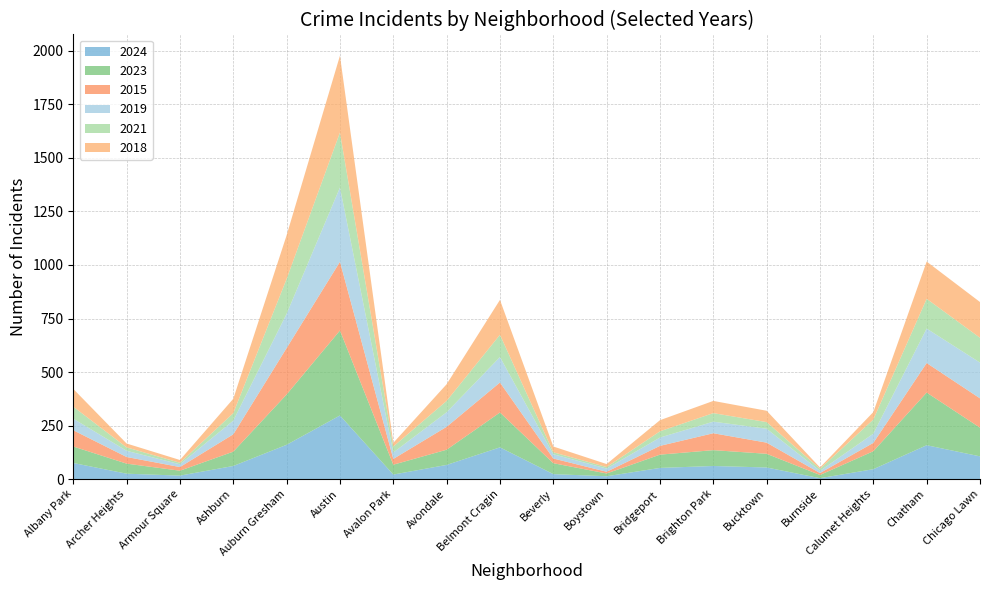

Reading right to left, extract all data points from this chart.

2024: Chicago Lawn=106	Chatham=158	Calumet Heights=46	Burnside=4	Bucktown=54	Brighton Park=61	Bridgeport=52	Boystown=13	Beverly=23	Belmont Cragin=148	Avondale=66	Avalon Park=21	Austin=297	Auburn Gresham=160	Ashburn=61	Armour Square=16	Archer Heights=25	Albany Park=75
2023: Chicago Lawn=134	Chatham=246	Calumet Heights=84	Burnside=15	Bucktown=64	Brighton Park=74	Bridgeport=62	Boystown=13	Beverly=51	Belmont Cragin=163	Avondale=71	Avalon Park=46	Austin=397	Auburn Gresham=235	Ashburn=67	Armour Square=23	Archer Heights=47	Albany Park=77
2015: Chicago Lawn=137	Chatham=138	Calumet Heights=39	Burnside=9	Bucktown=52	Brighton Park=79	Bridgeport=41	Boystown=8	Beverly=22	Belmont Cragin=140	Avondale=107	Avalon Park=27	Austin=321	Auburn Gresham=217	Ashburn=81	Armour Square=17	Archer Heights=31	Albany Park=76
2019: Chicago Lawn=167	Chatham=161	Calumet Heights=43	Burnside=10	Bucktown=65	Brighton Park=54	Bridgeport=39	Boystown=15	Beverly=20	Belmont Cragin=119	Avondale=68	Avalon Park=30	Austin=347	Auburn Gresham=160	Ashburn=64	Armour Square=13	Archer Heights=29	Albany Park=54
2021: Chicago Lawn=116	Chatham=139	Calumet Heights=66	Burnside=10	Bucktown=31	Brighton Park=40	Bridgeport=29	Boystown=7	Beverly=9	Belmont Cragin=104	Avondale=53	Avalon Park=28	Austin=257	Auburn Gresham=163	Ashburn=35	Armour Square=7	Archer Heights=16	Albany Park=56
2018: Chicago Lawn=167	Chatham=174	Calumet Heights=35	Burnside=6	Bucktown=53	Brighton Park=57	Bridgeport=52	Boystown=14	Beverly=27	Belmont Cragin=163	Avondale=78	Avalon Park=17	Austin=359	Auburn Gresham=204	Ashburn=67	Armour Square=13	Archer Heights=18	Albany Park=83